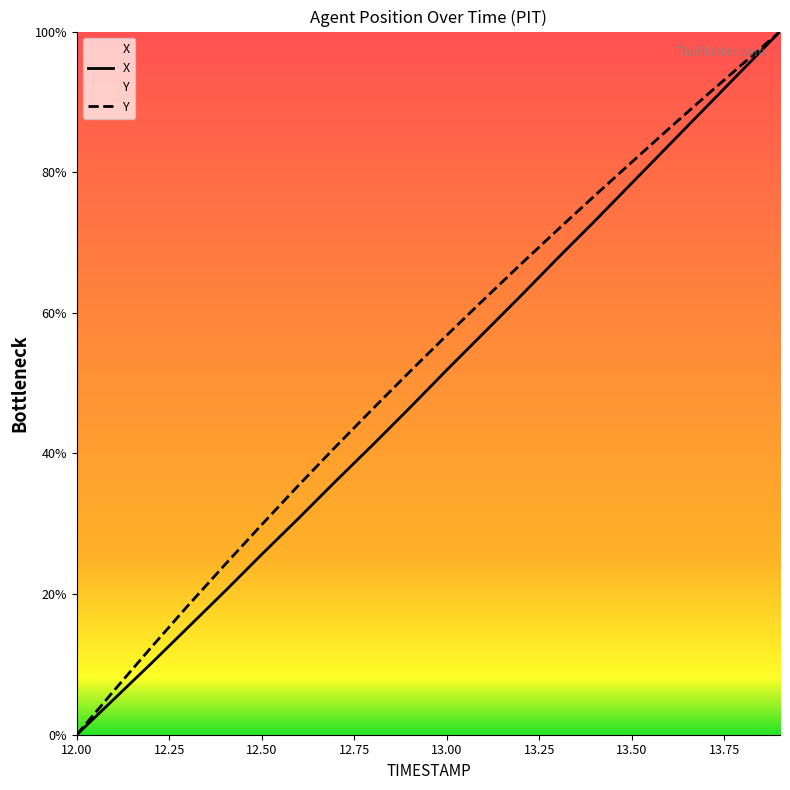

True or false: X and Y cross at least once.

False